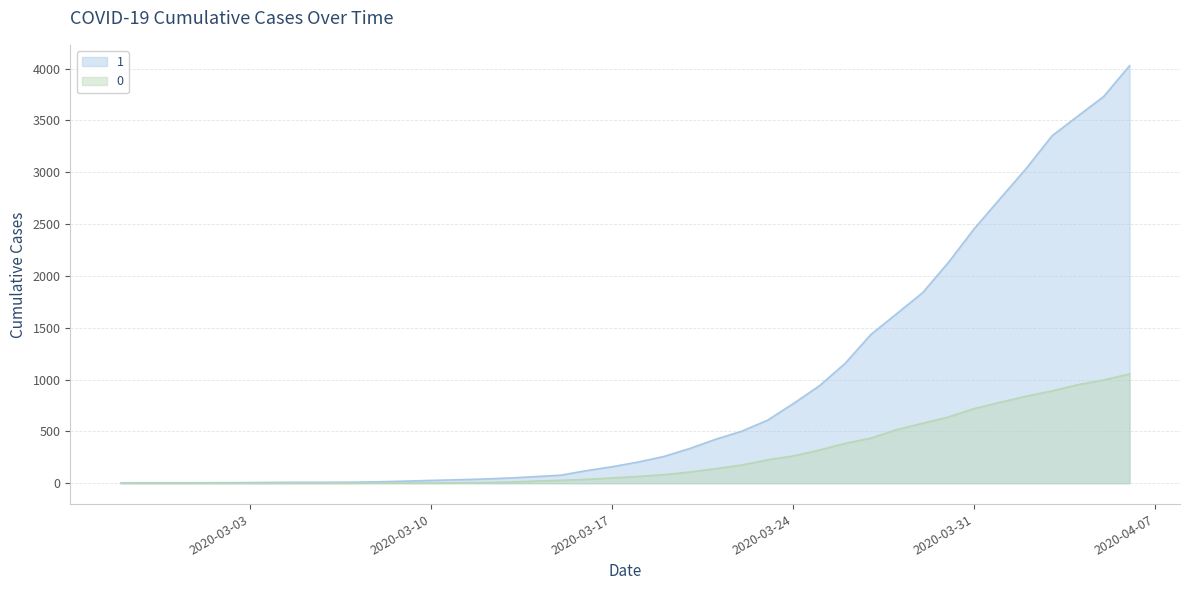

True or false: 0 and 1 cross at least once.

False